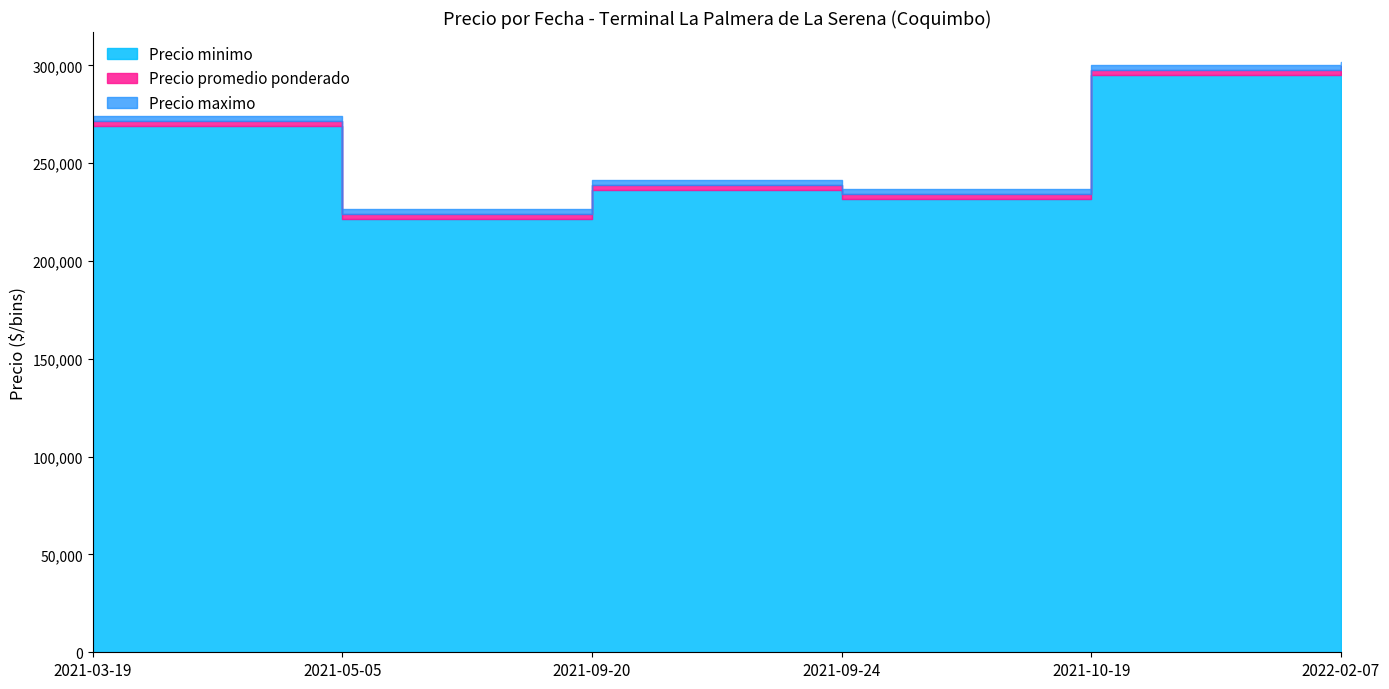

What is the difference between the second highest and second lowest values in the Precio minimo series?

63214